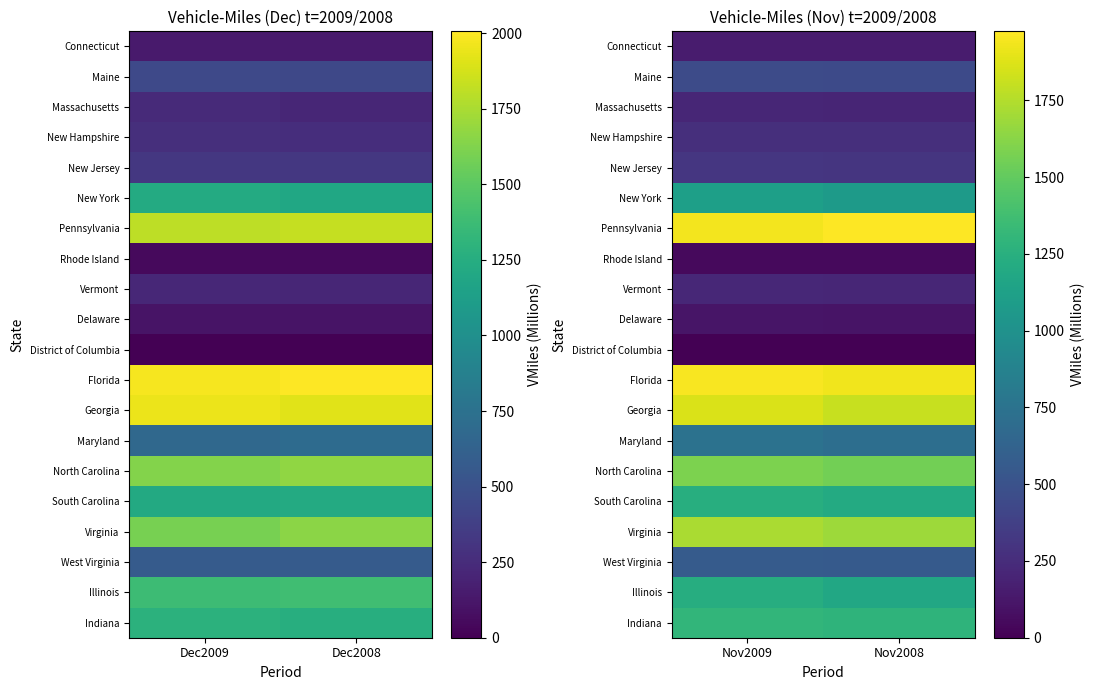

At Nov2009, list the series in order from largest to smallest.

Florida, Pennsylvania, Georgia, Virginia, North Carolina, Indiana, South Carolina, Illinois, New York, Maryland, West Virginia, Maine, New Jersey, New Hampshire, Vermont, Massachusetts, Connecticut, Delaware, Rhode Island, District of Columbia